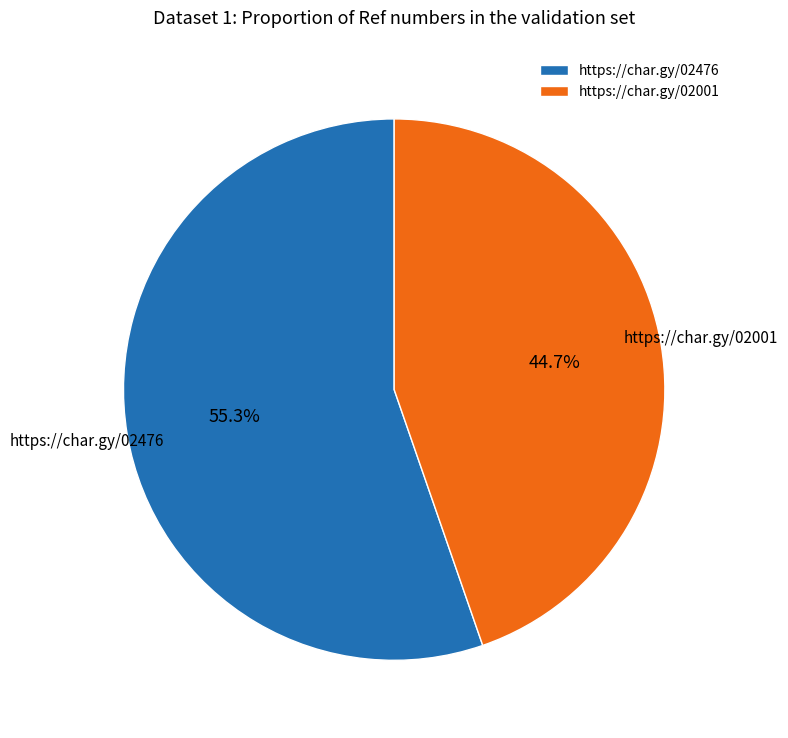

To the nearest percent, what percentage of the pie is https://char.gy/02001?

45%